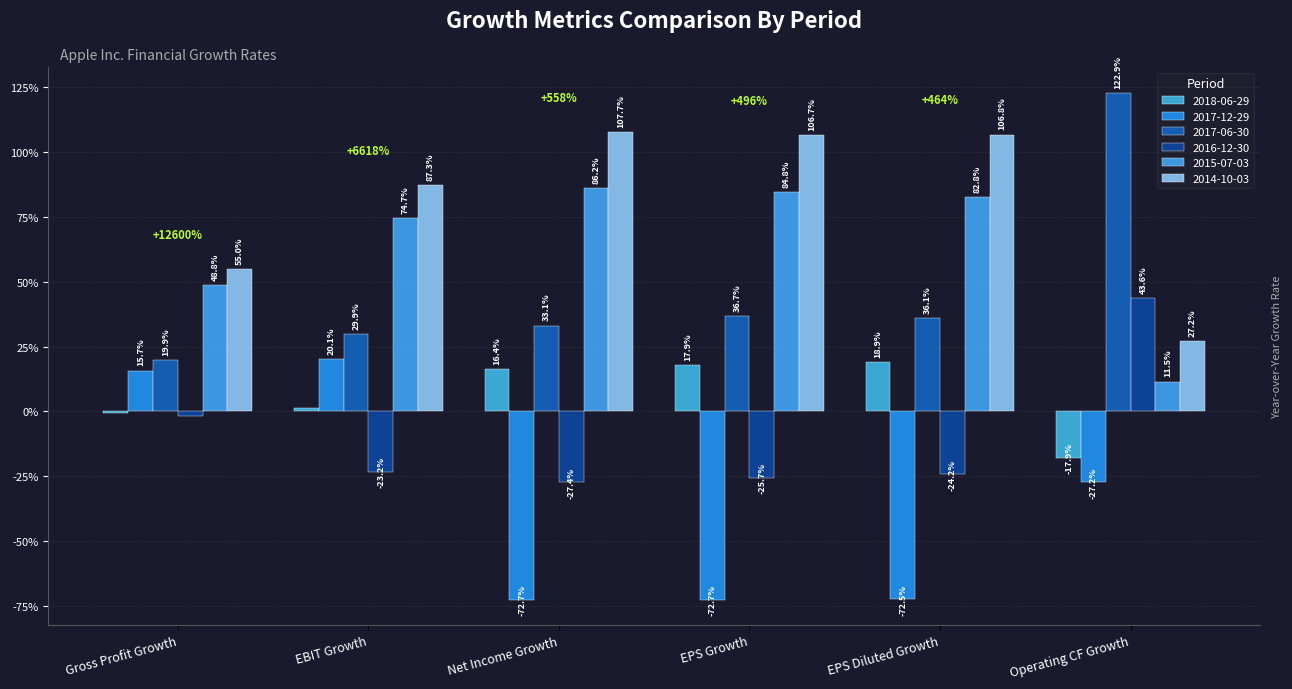

Which has a higher value, Gross Profit Growth or EPS Diluted Growth?

EPS Diluted Growth